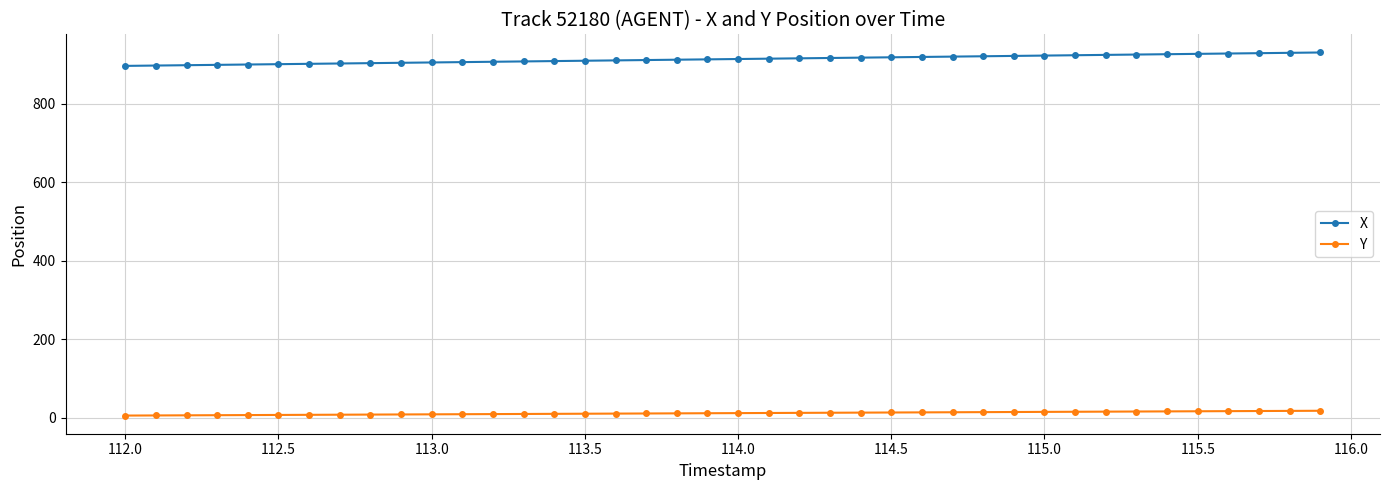

List the series in order of their peak value, highest first.

X, Y